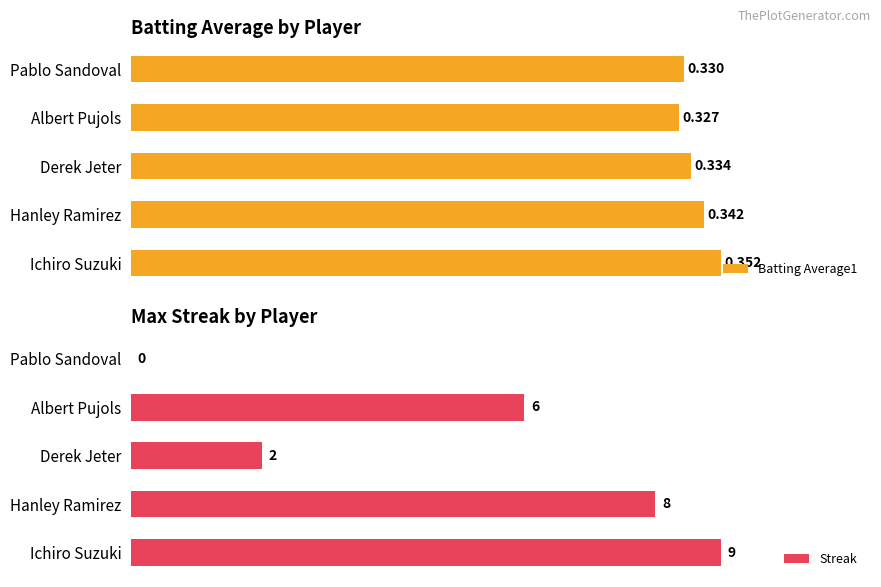

What are all the series names shown in the legend?

Batting Average1, Streak